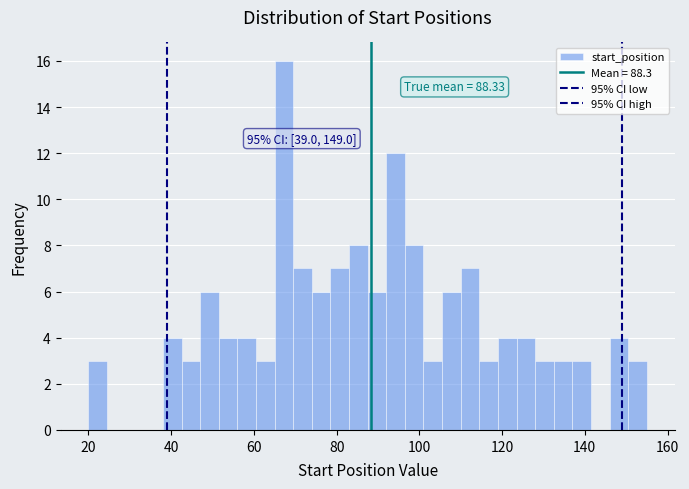

Read against the x-axis, roughly where is the centre of the tallest bar?

68